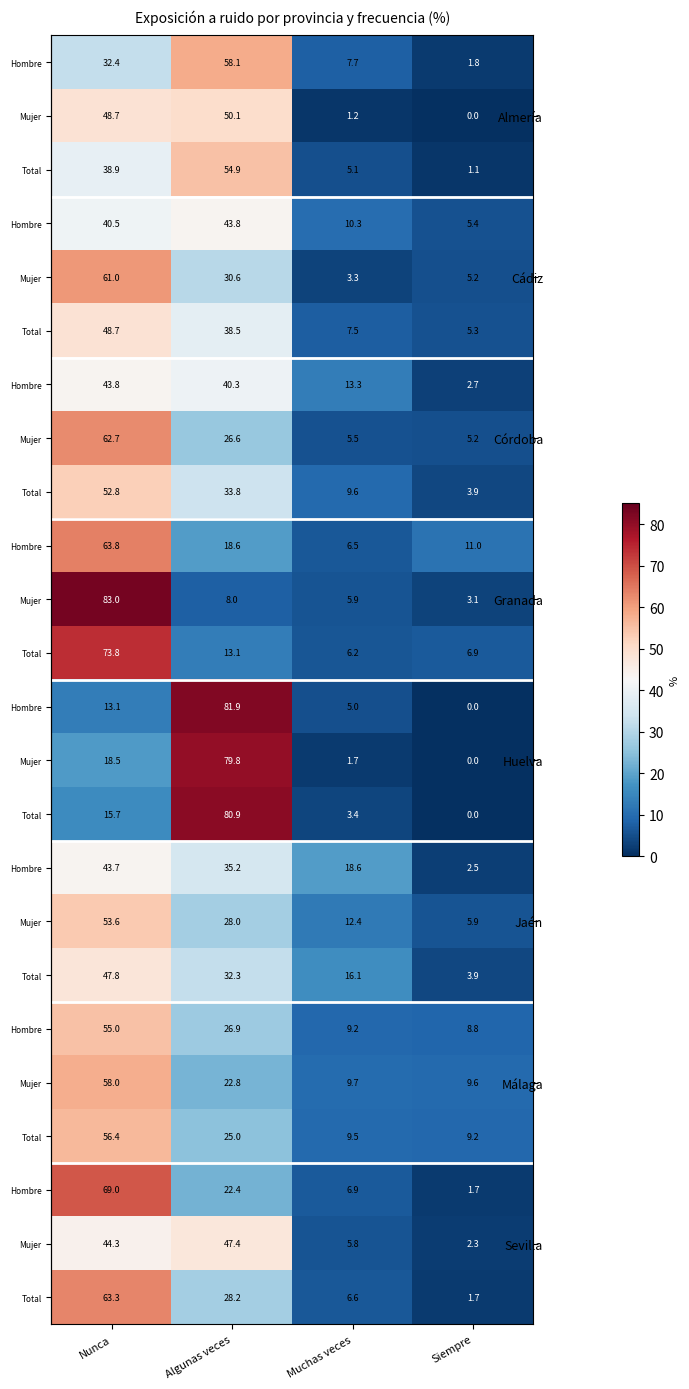

What is the total value across all series at Siempre?

97.2